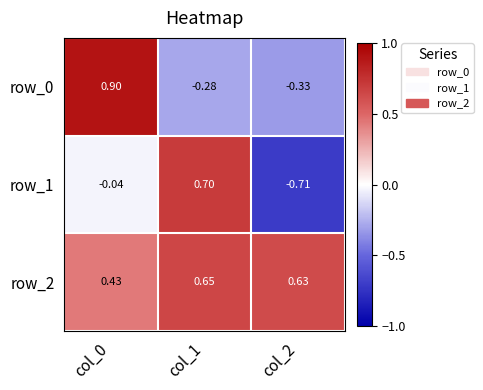

Is it true that row_0 equals -0.3 at col_2?

True